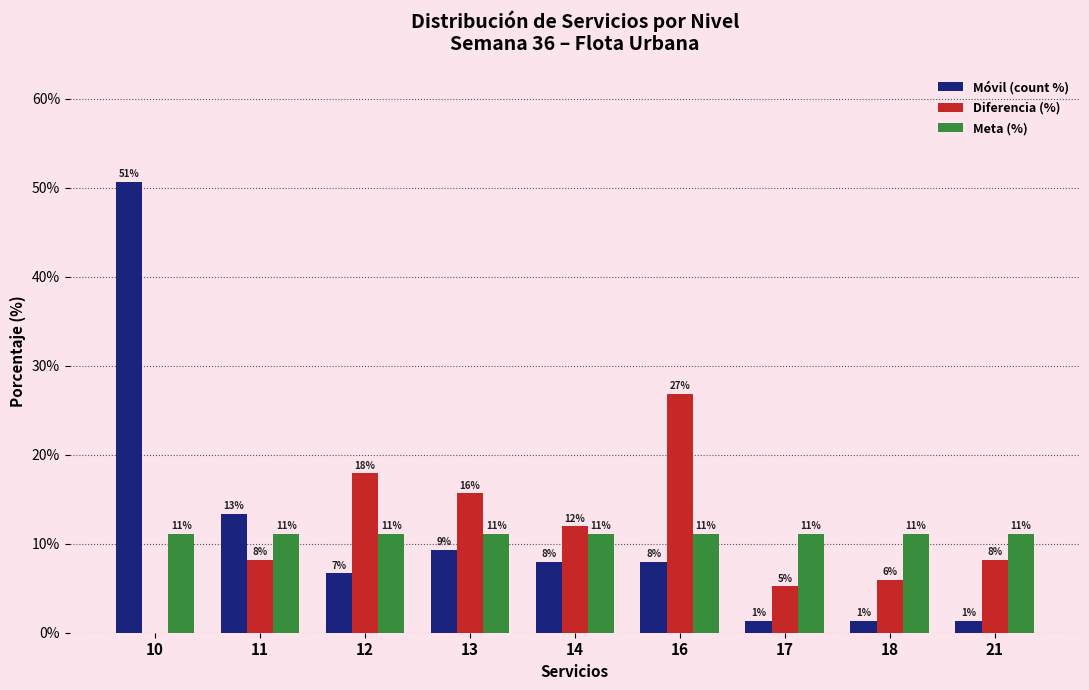

What is the value of the Meta (%) bar at the 5th from the left?

11.1